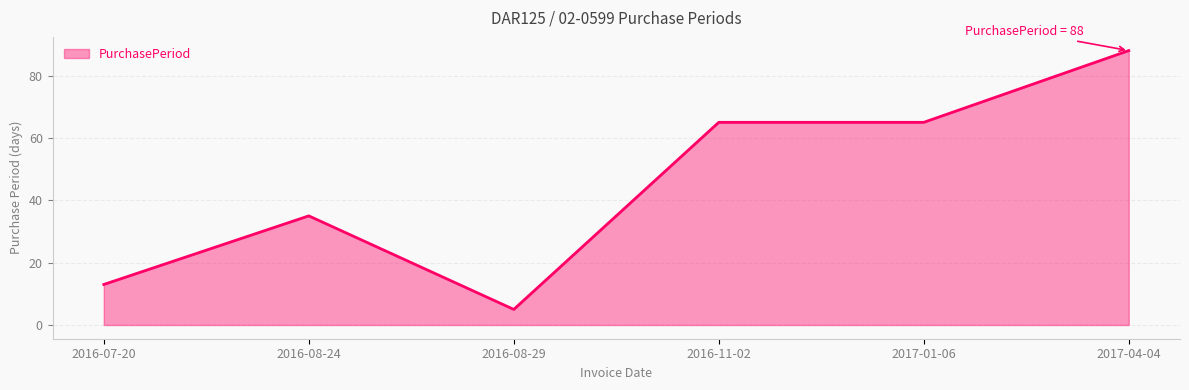

At which label is the value closest to 46?

2016-08-24